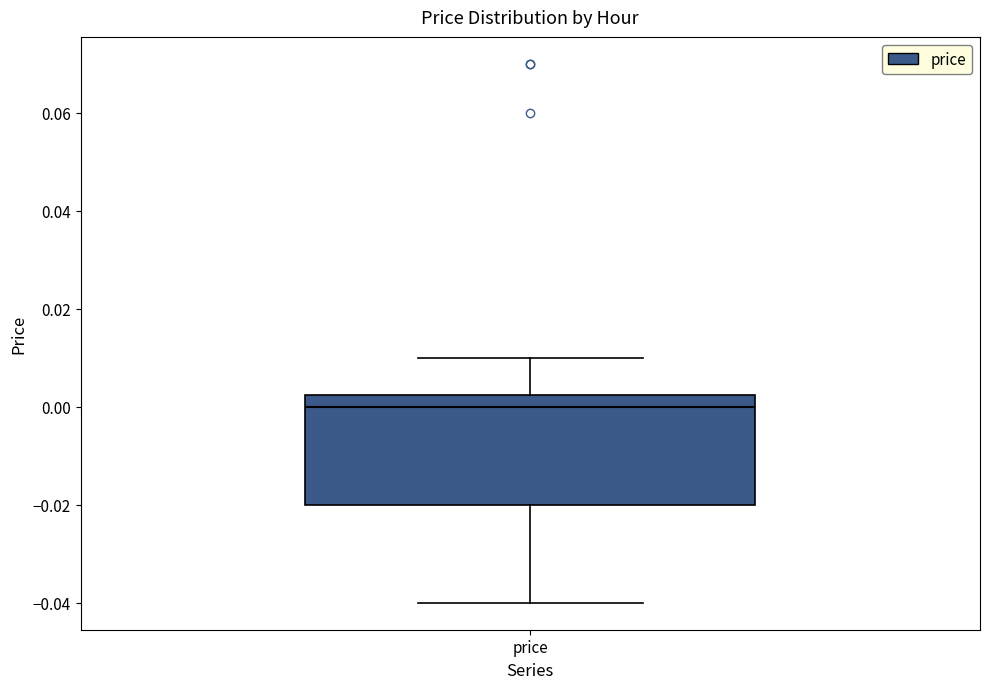

Transcribe this box plot: give where the median line is, the range the box spans, and where the two whiskers end, as read against the y-axis. The values are not printed on the chart, so give them approximately, as read against the axis.

median 0.000, box -0.020 to 0.002, whiskers -0.040 to 0.010